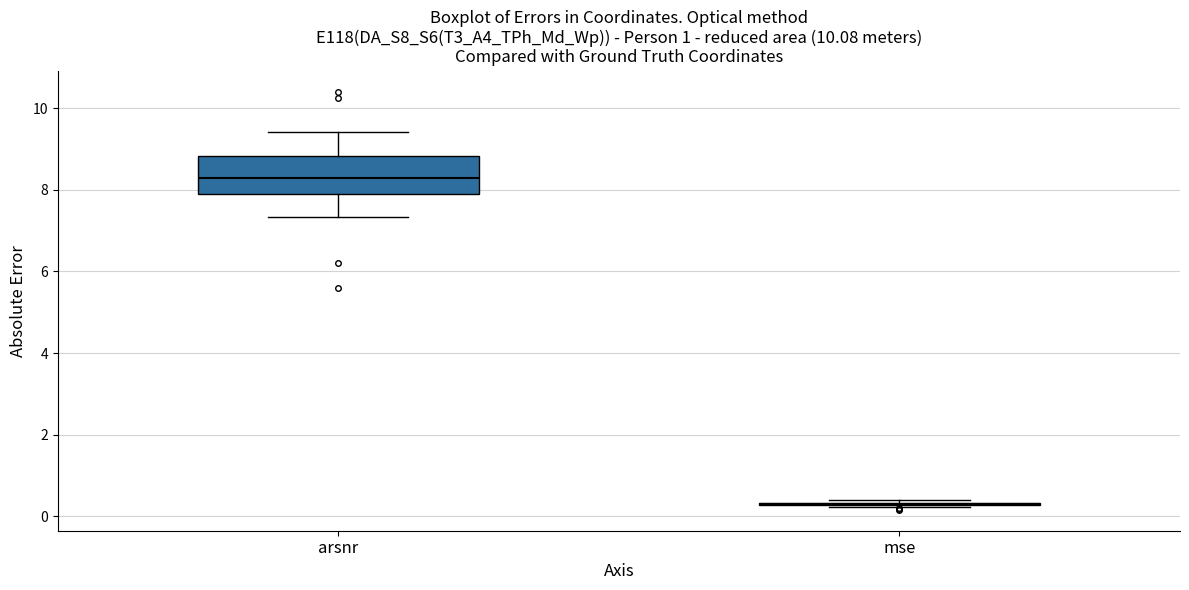

Reading left to right, read every box against the y-axis: the position of its median line, the range the box covers, and the ends of its whiskers. The values are not printed on the chart, so give them approximately, as read against the axis.

arsnr: median 8.2, box 8.0 to 8.8, whiskers 7.4 to 9.4
mse: box collapsed to a line at 0.4, whiskers 0.2 to 0.4